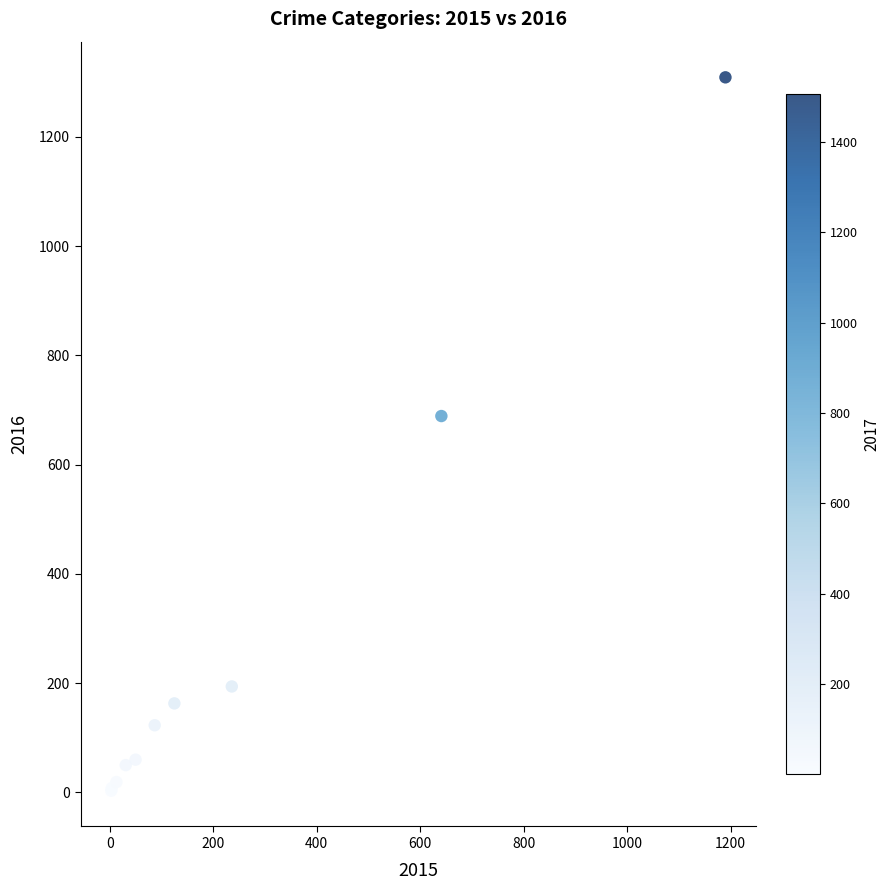

What Y value in the scatter plot is closest to 656?

689